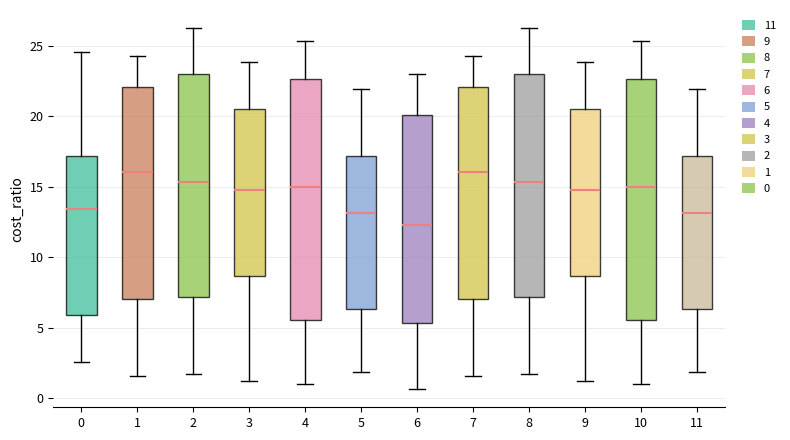

Which box's median line is the lowest?

6